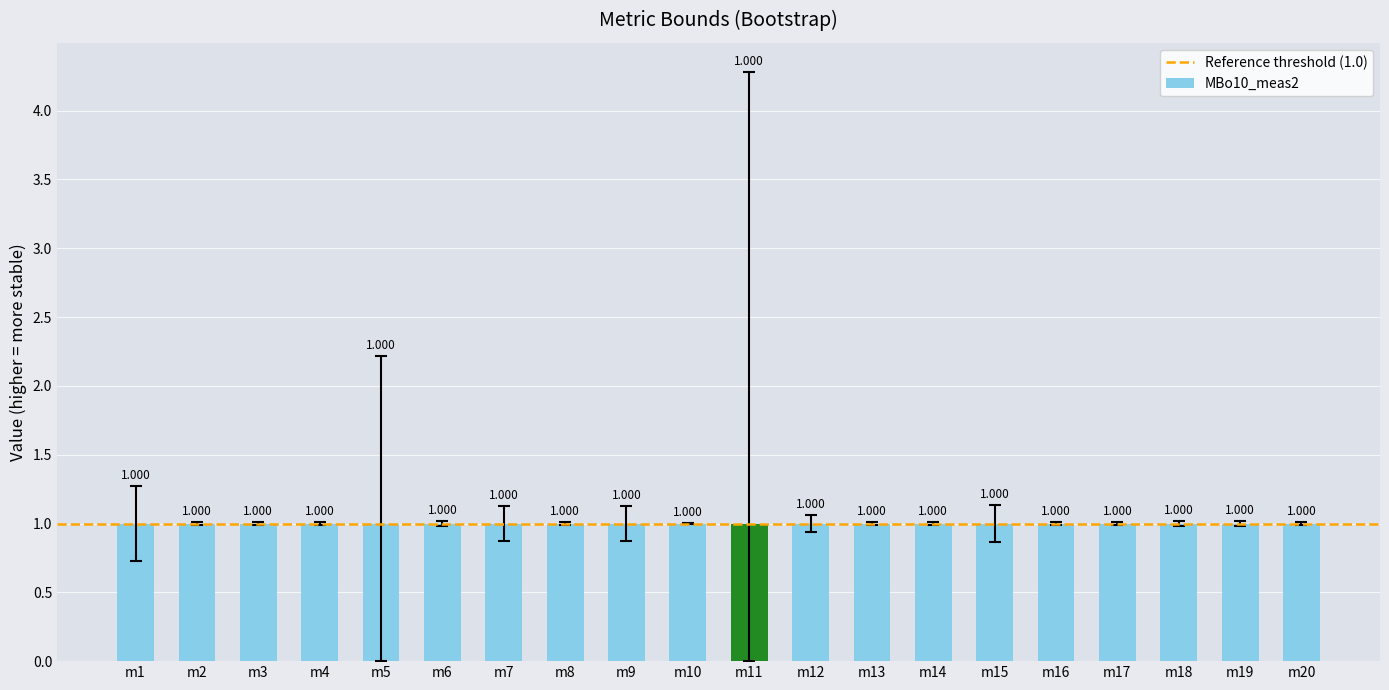

Reading left to right, extract all data points from this chart.

MBo10_LB2 (M): m1=0.7	m2=1.0	m3=1.0	m4=1.0	m5=0.0	m6=1.0	m7=0.9	m8=1.0	m9=0.9	m10=1.0	m11=0.0	m12=0.9	m13=1.0	m14=1.0	m15=0.9	m16=1.0	m17=1.0	m18=1.0	m19=1.0	m20=1.0
MBo10_UB2 (M): m1=1.3	m2=1.0	m3=1.0	m4=1.0	m5=2.2	m6=1.0	m7=1.1	m8=1.0	m9=1.1	m10=1.0	m11=4.3	m12=1.1	m13=1.0	m14=1.0	m15=1.1	m16=1.0	m17=1.0	m18=1.0	m19=1.0	m20=1.0